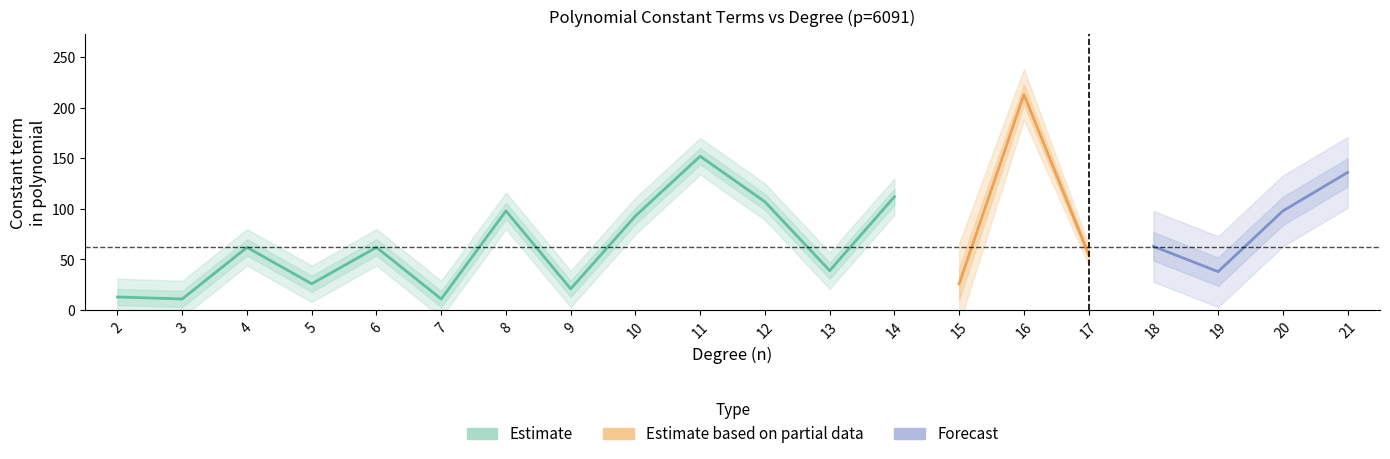

Reading left to right, what are all the values shown in this chart?

13	11	62	26	62	11	98	21	93	152	107	39	112	26	213	55	63	38	98	136